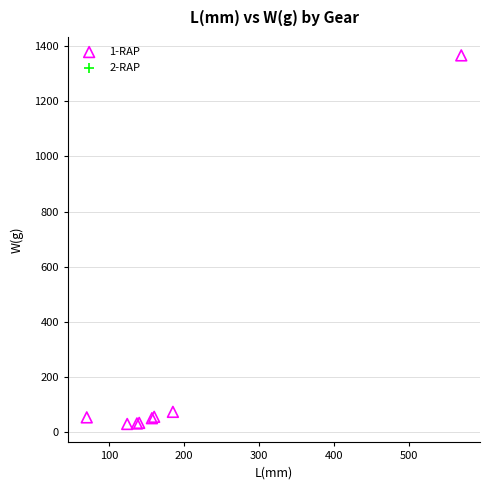

What Y value in the scatter plot is closest to 698?

73